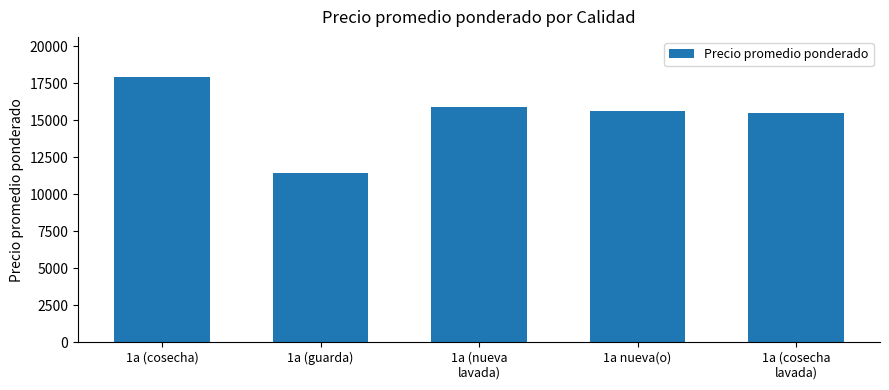

Reading left to right, what are all the values shown in this chart?

1a (cosecha)=17949	1a (guarda)=11416	1a (nueva
lavada)=15875	1a nueva(o)=15615	1a (cosecha
lavada)=15500